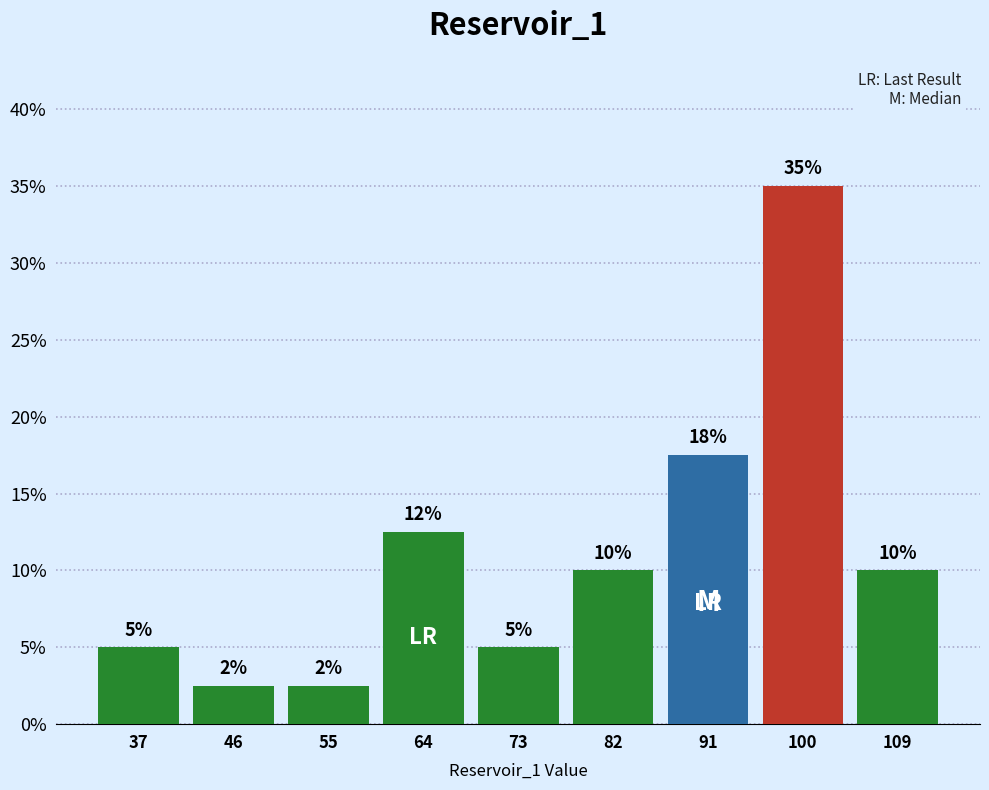

Over which range of the x-axis is the bar tallest?

95 to 104